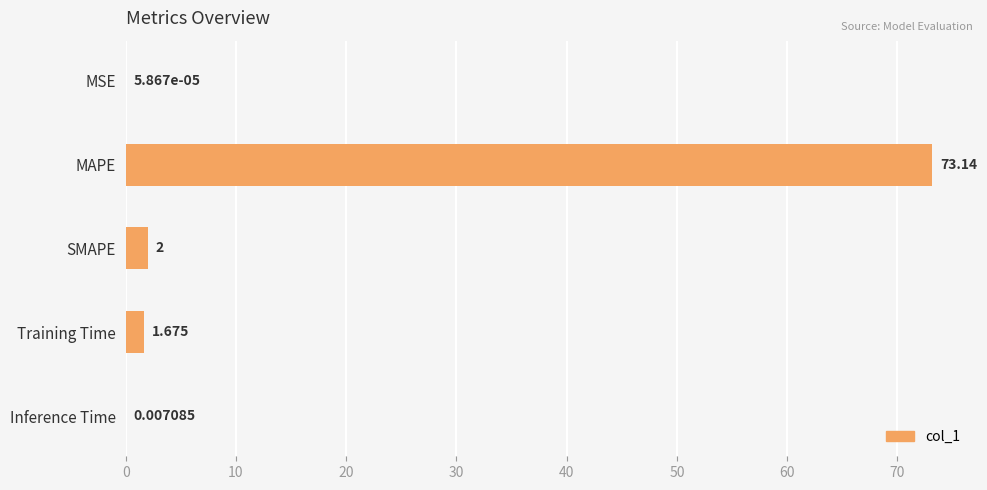

Which has a higher value, MSE or MAPE?

MAPE